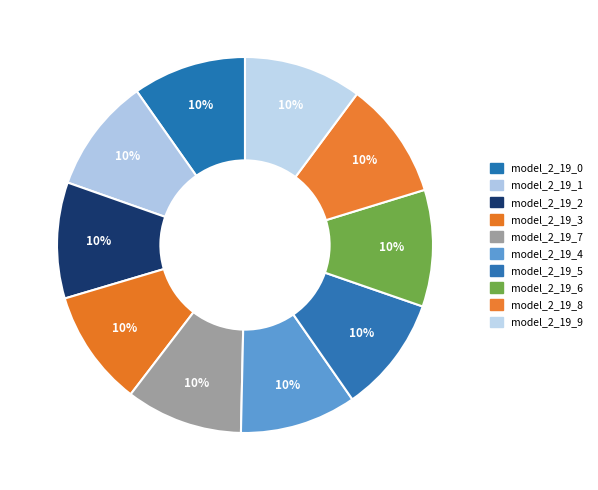

To the nearest percent, what percentage of the pie is model_2_19_7?

10%